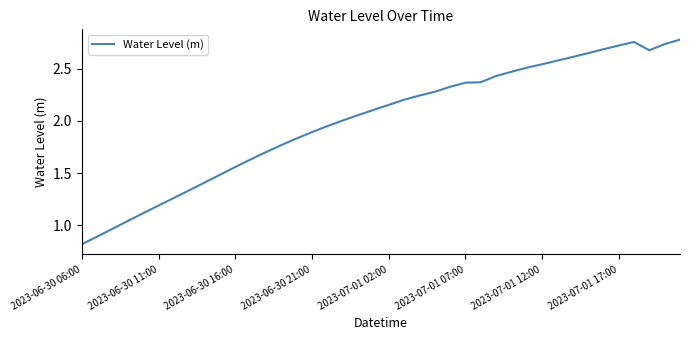

What is the minimum value shown in the chart?

0.8